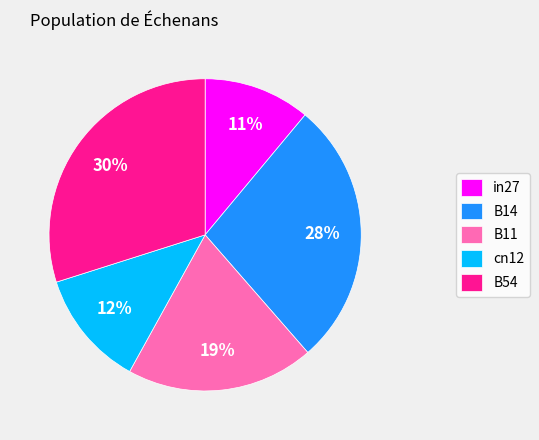

Is there any slice that represents more than half of the pie?

No